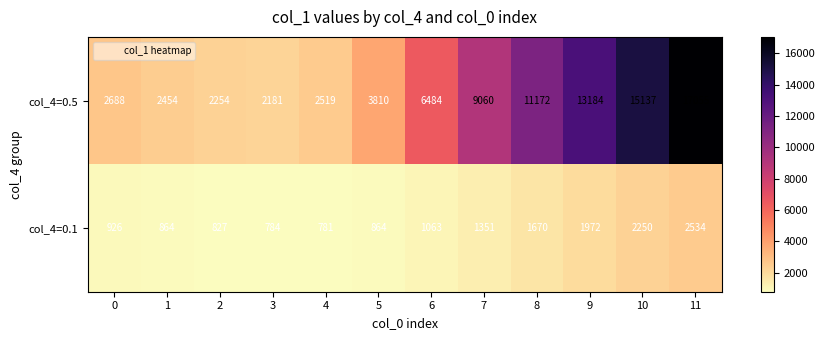

Rank the series at 8 from lowest to highest value.

col_4=0.1, col_4=0.5